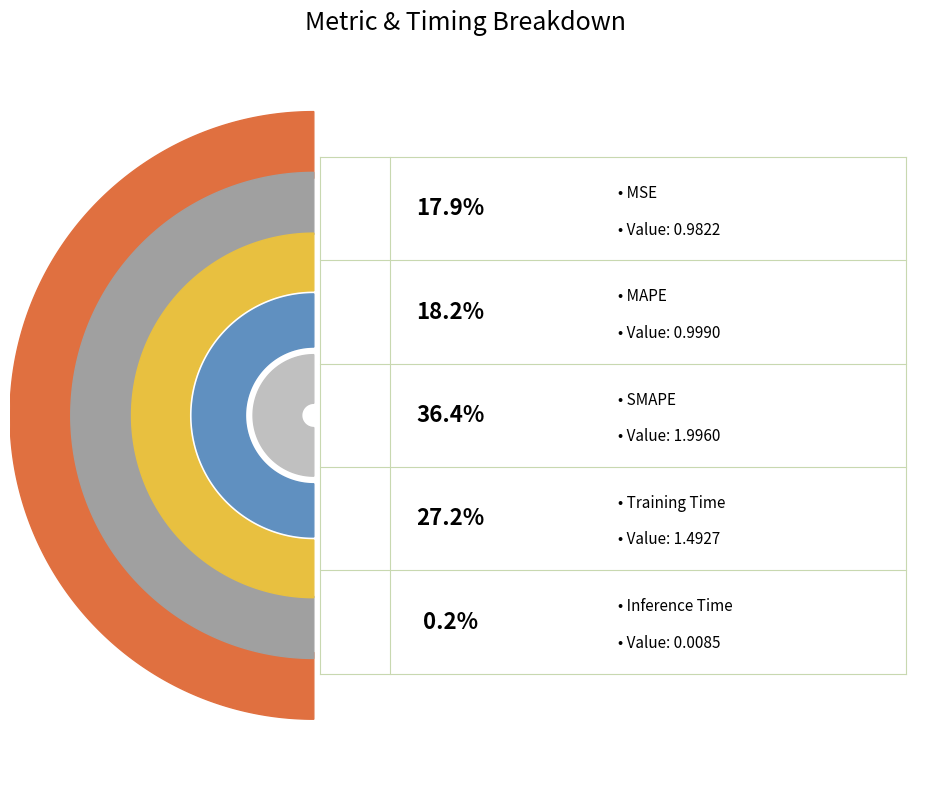

How many segments does this pie chart have?

5